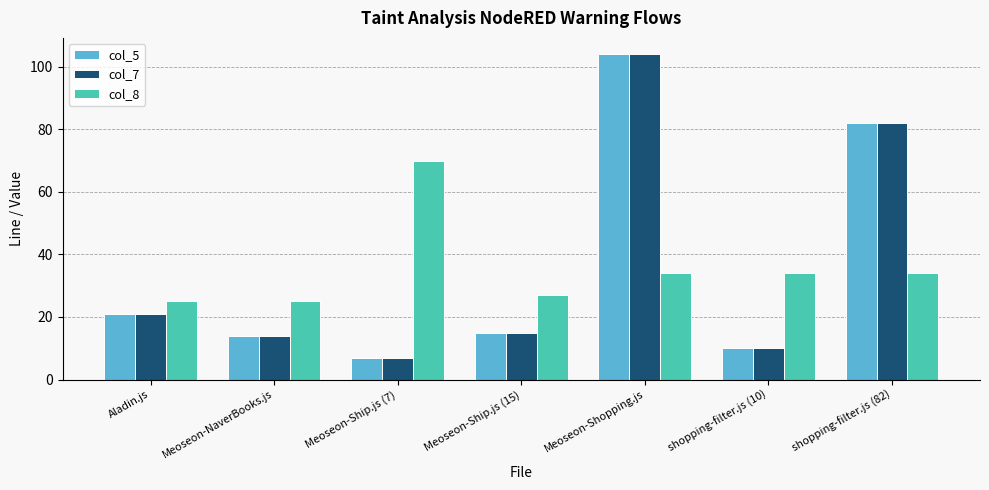

What is the difference between the second highest and minimum values in the col_5 series?

75